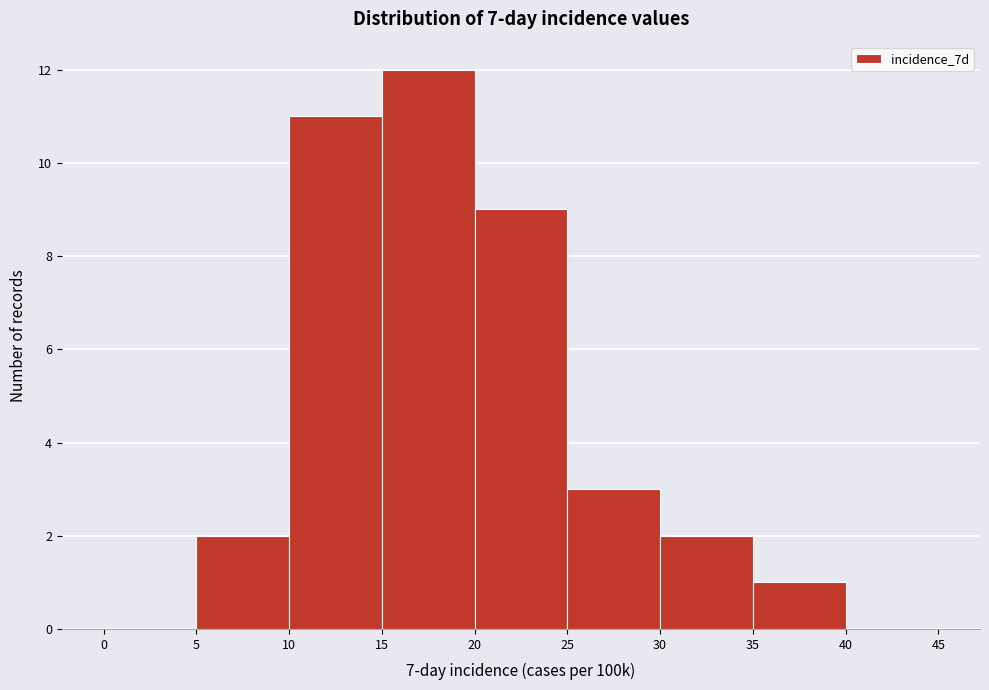

Over which range of the x-axis is the bar tallest?

15 to 20